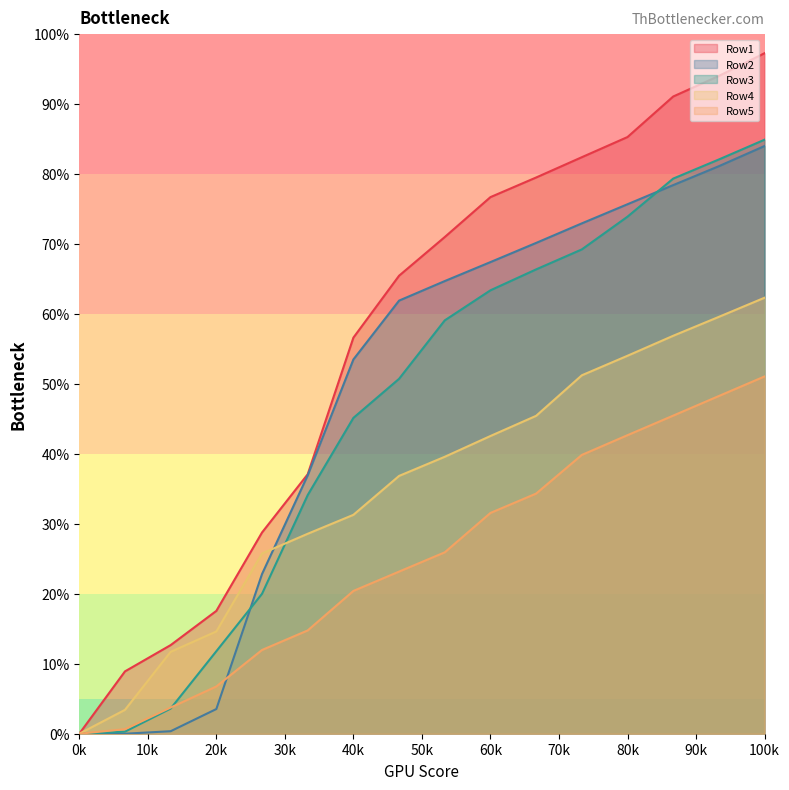

What are all the series names shown in the legend?

Row1, Row2, Row3, Row4, Row5